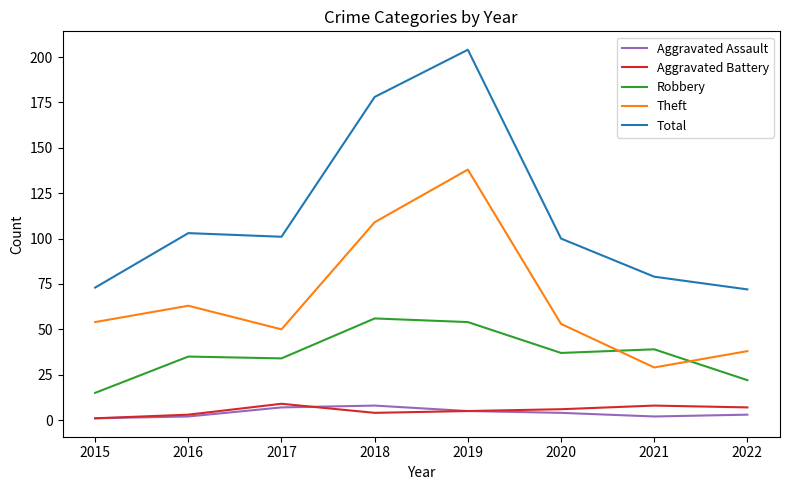

After their last crossing, which series has the higher values: Theft or Robbery?

Theft